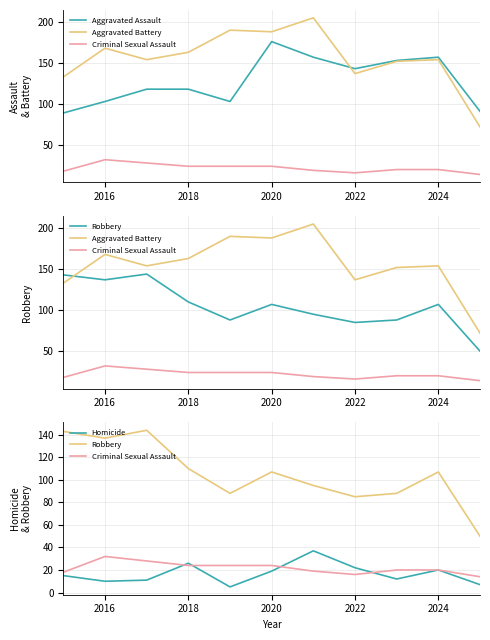

Where is Homicide nearest to the value 21?

2022